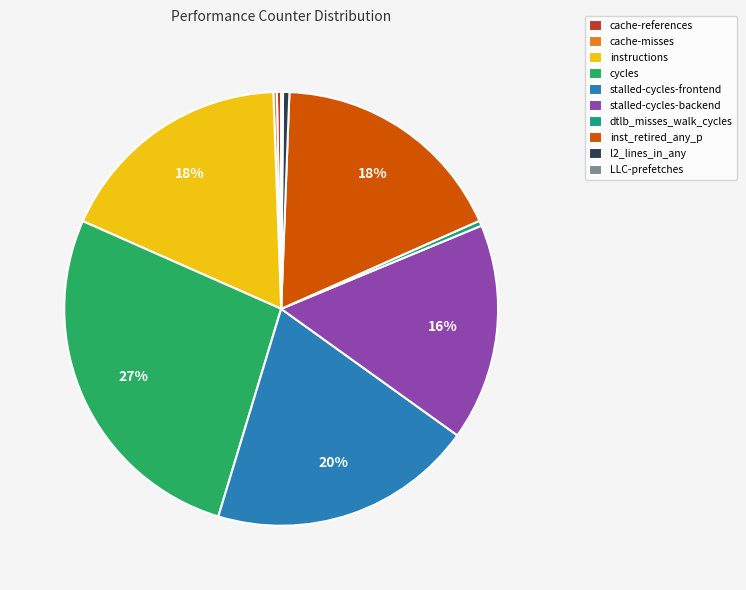

True or false: instructions accounts for 18% of the total.

True